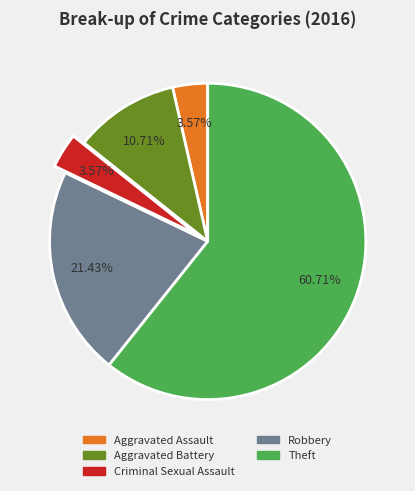

What is the largest slice in the pie chart?

Theft